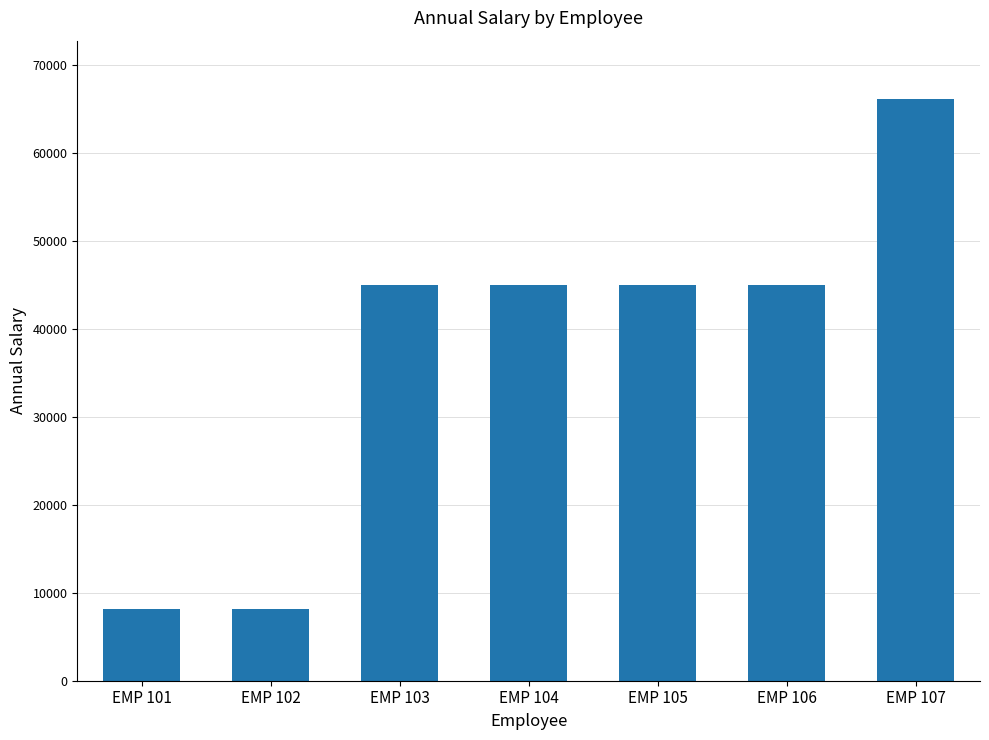

What is the maximum value shown in the chart?

66170.0